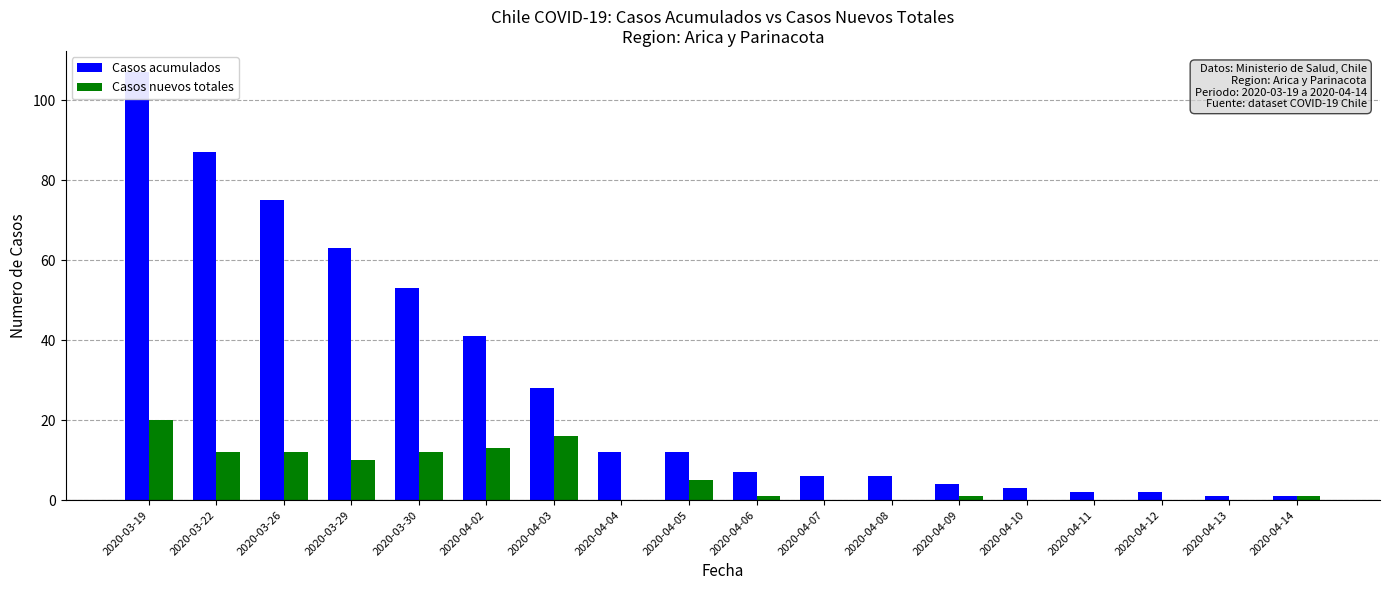

Which series has the widest spread of values?

Casos acumulados